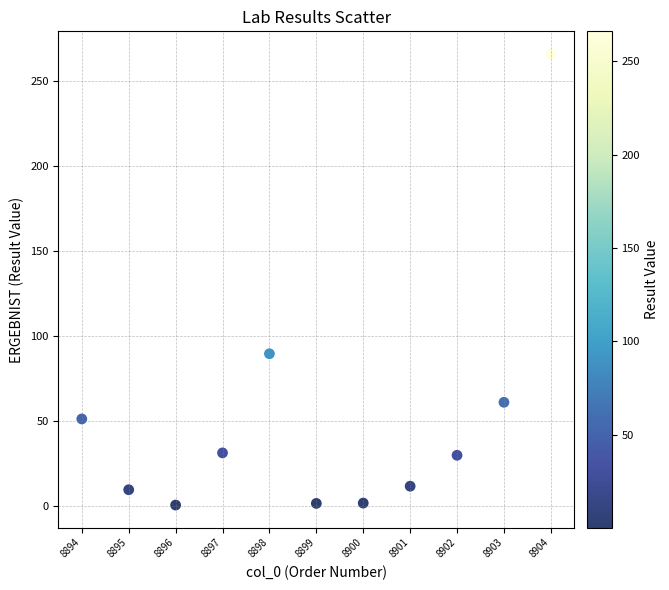

What Y value in the scatter plot is closest to 133?

89.4